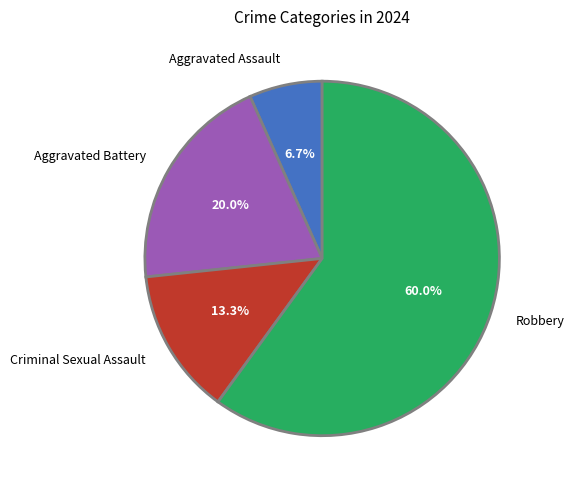

Does any single category account for the majority?

Yes